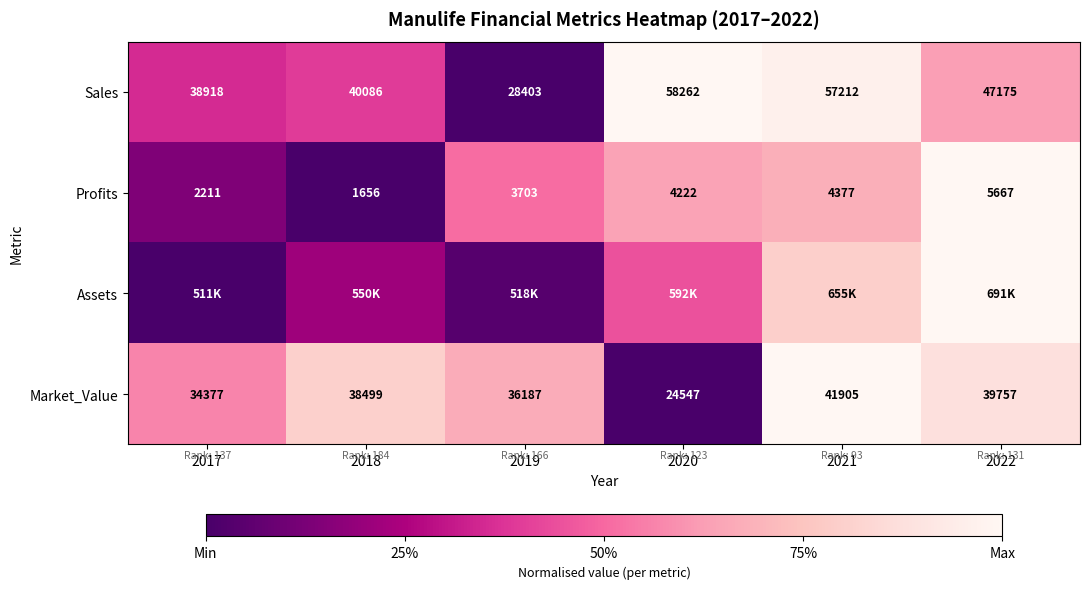

How many data points in Profits are less than 4222?

3